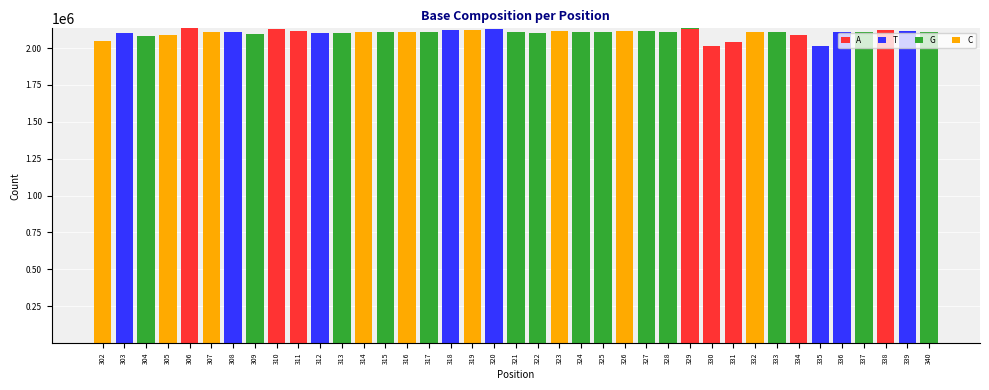

What is the highest value of the A series?

2133863